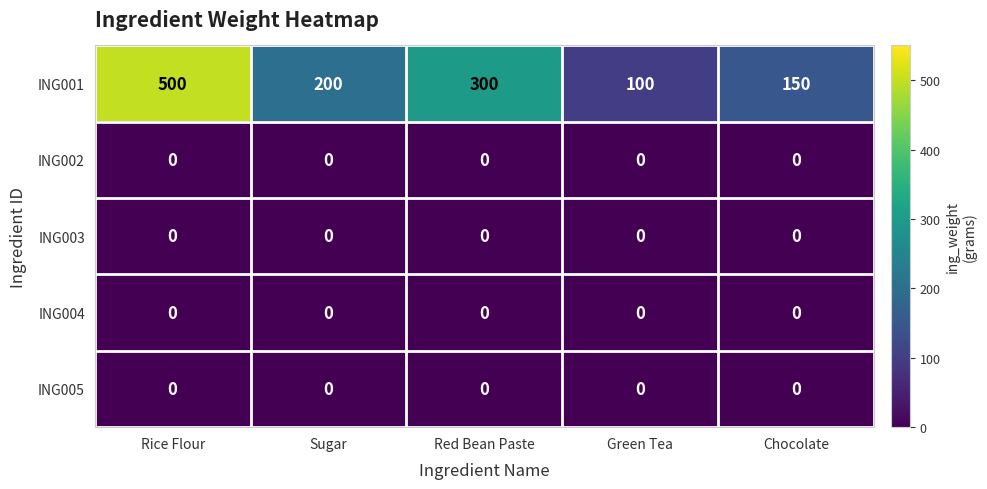

What is the difference between the highest and lowest values at Sugar?

200